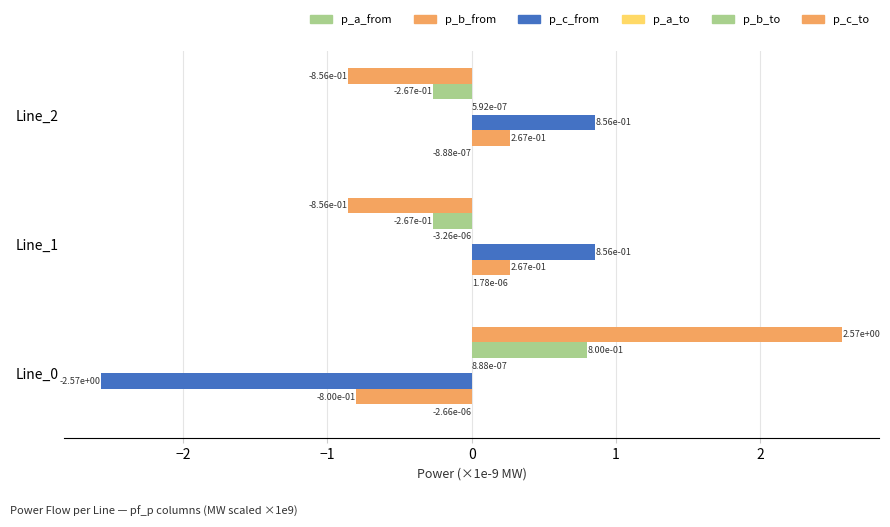

How many distinct data groups are displayed?

6